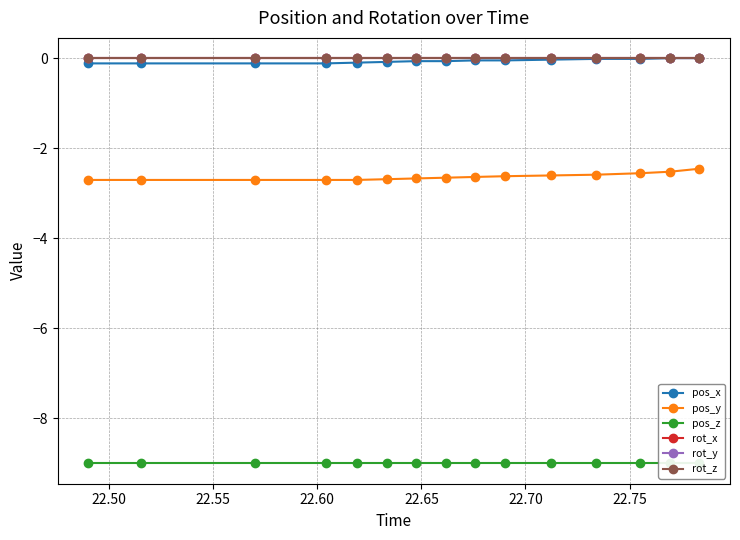

At how many categories does at least one series exceed -6?

15